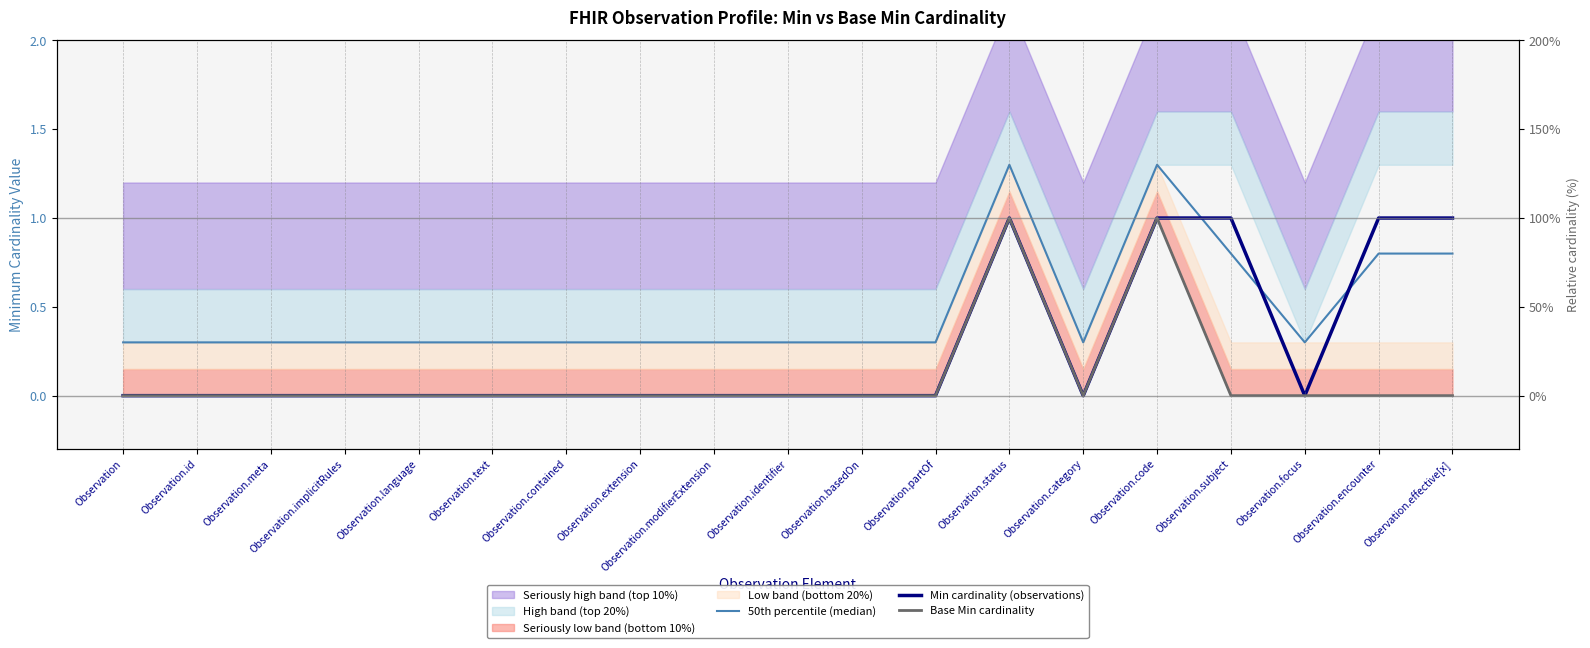

What is the greatest value displayed?

1.3